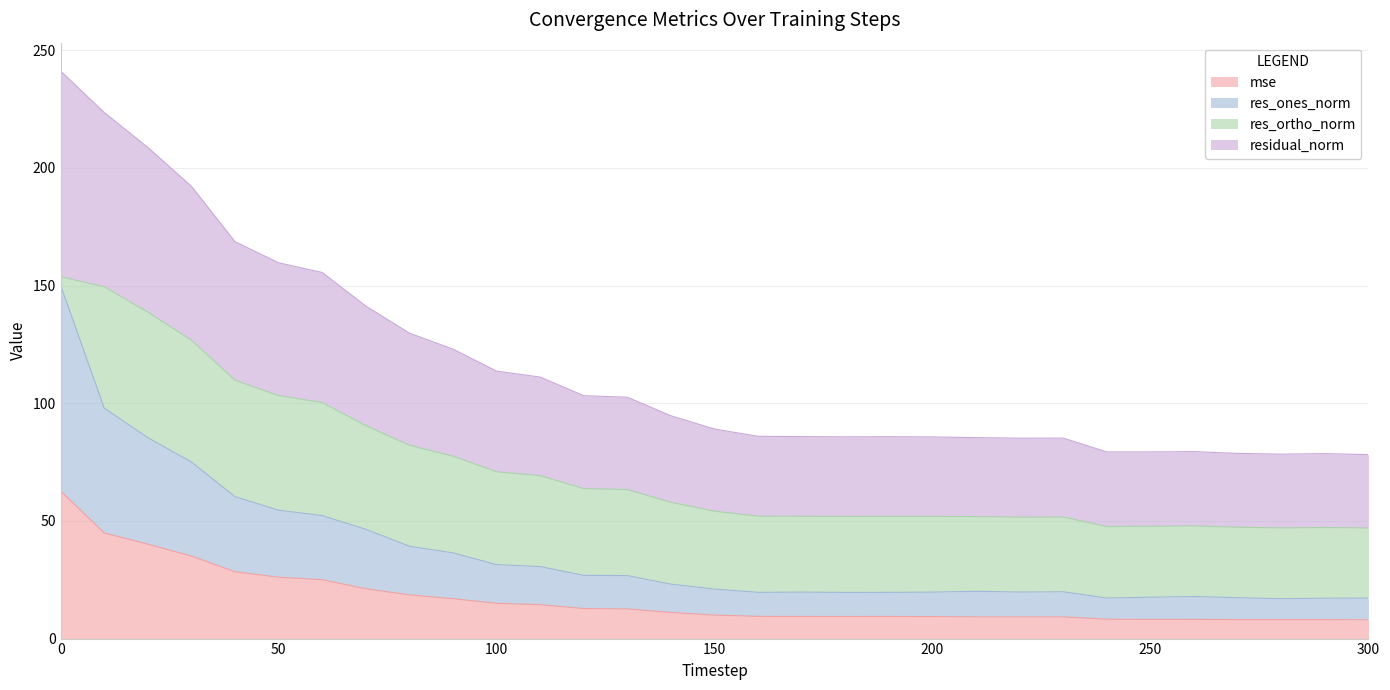

The mse series shows 8.2 at 250. True or false?

True